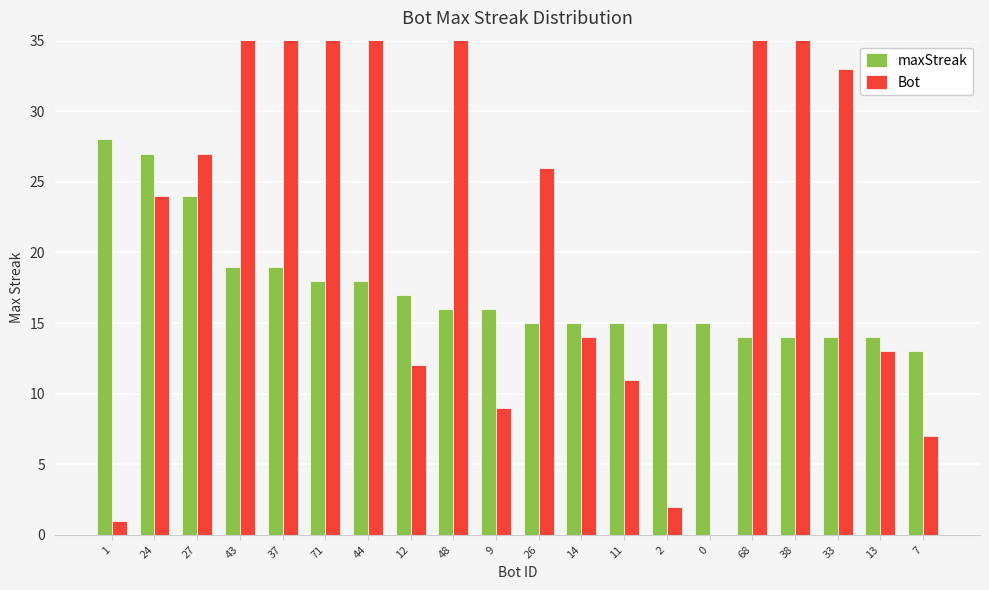

List the series in order of their overall mean, highest first.

Bot, maxStreak